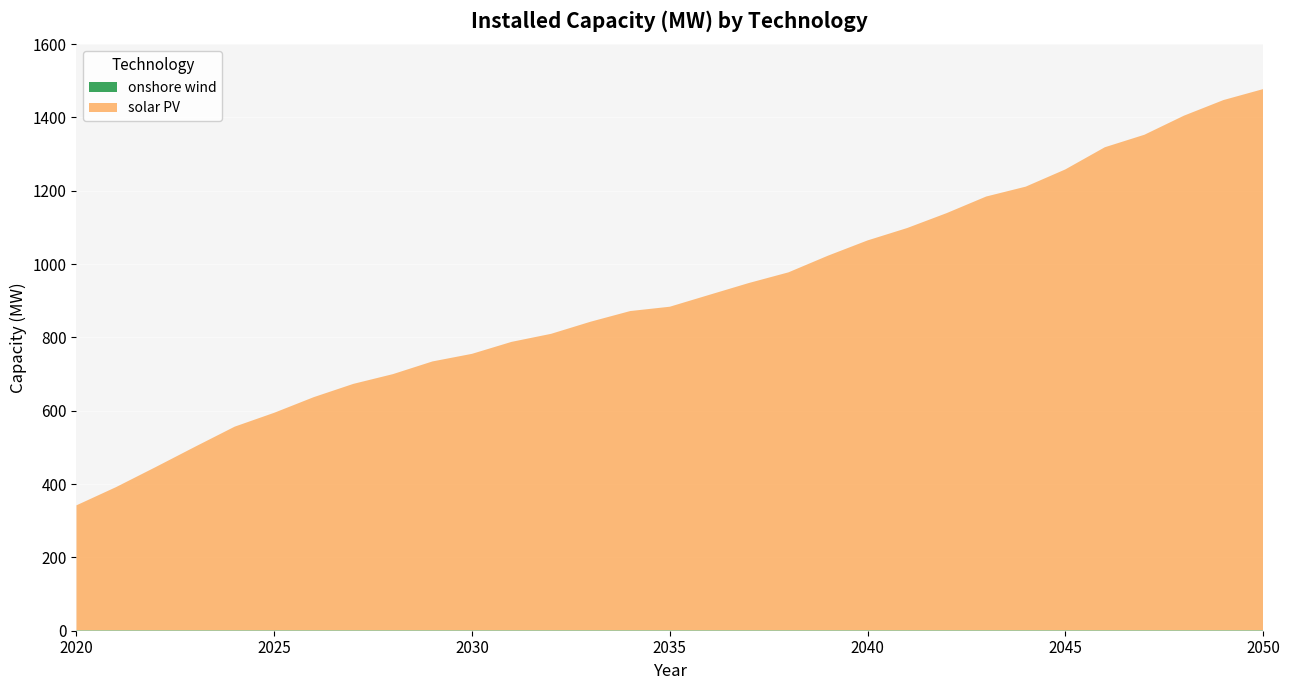

Reading left to right, extract all data points from this chart.

onshore wind: 1.3	1.3	1.3	1.3	1.3	1.3	1.3	1.3	1.3	1.3	1.3	1.3	1.3	1.3	1.3	1.3	1.3	1.3	1.3	1.3	1.3	1.3	1.4	1.4	1.4	1.4	1.4	1.4	1.4	1.4	1.4
solar PV: 340.8	390.3	444.9	500.6	555.3	593.1	635.8	671.9	698.5	733.1	753.9	786.5	808.4	841.5	870.5	882.3	914.8	947.0	976.1	1021.6	1063.2	1096.9	1137.6	1182.9	1209.9	1256.8	1317.3	1351.4	1403.4	1446.0	1475.8